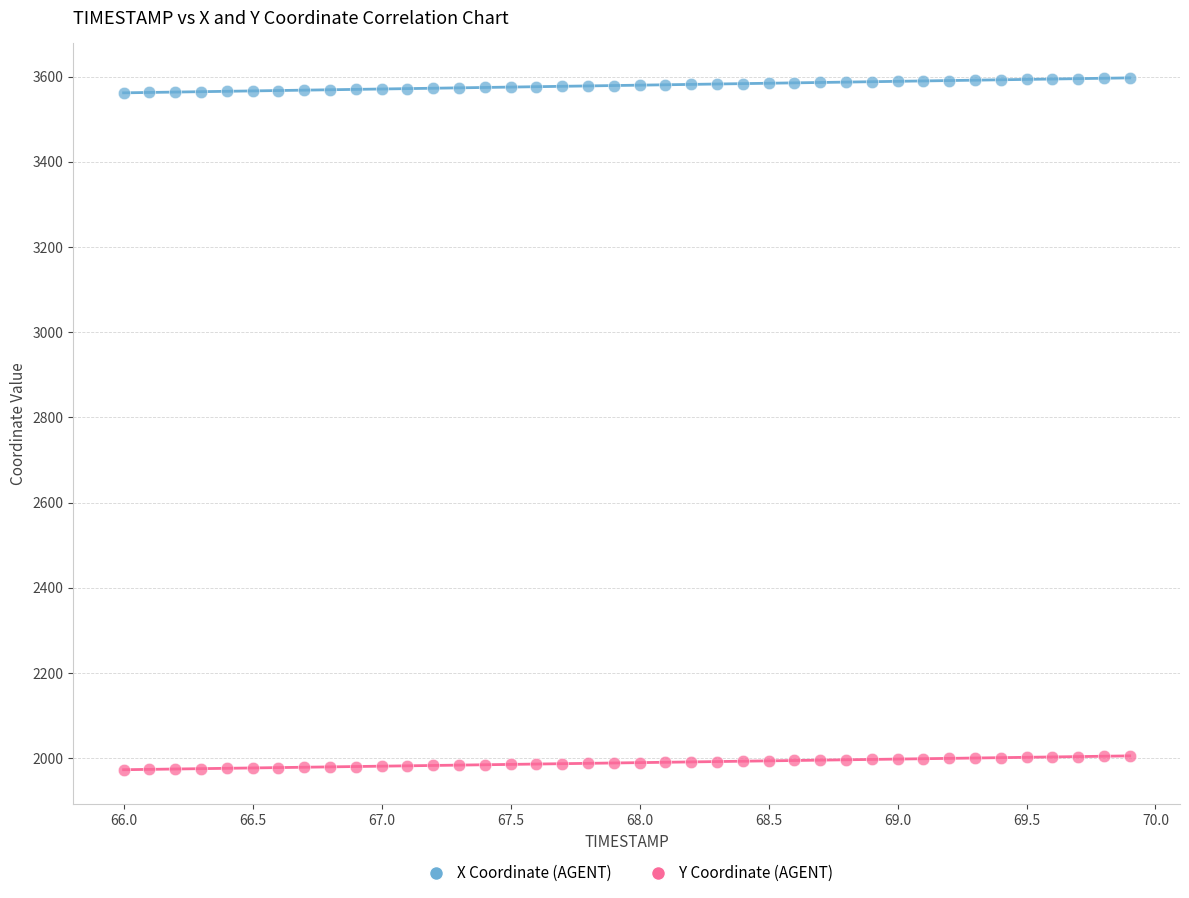

Across all data points, what is the range of Y values (max minus min)?

1624.0